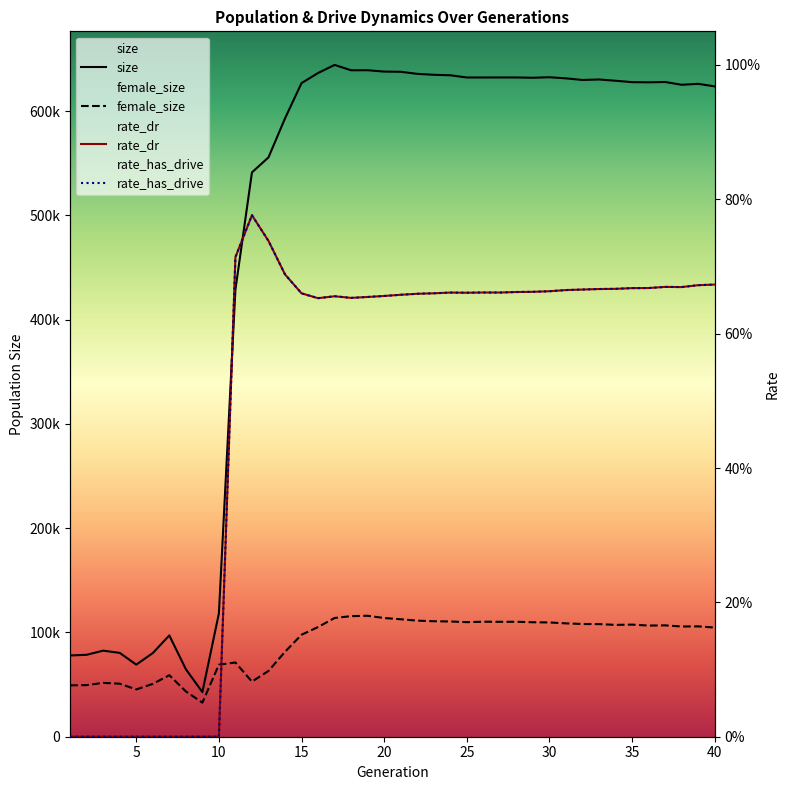

How many lines are shown in the chart?

4